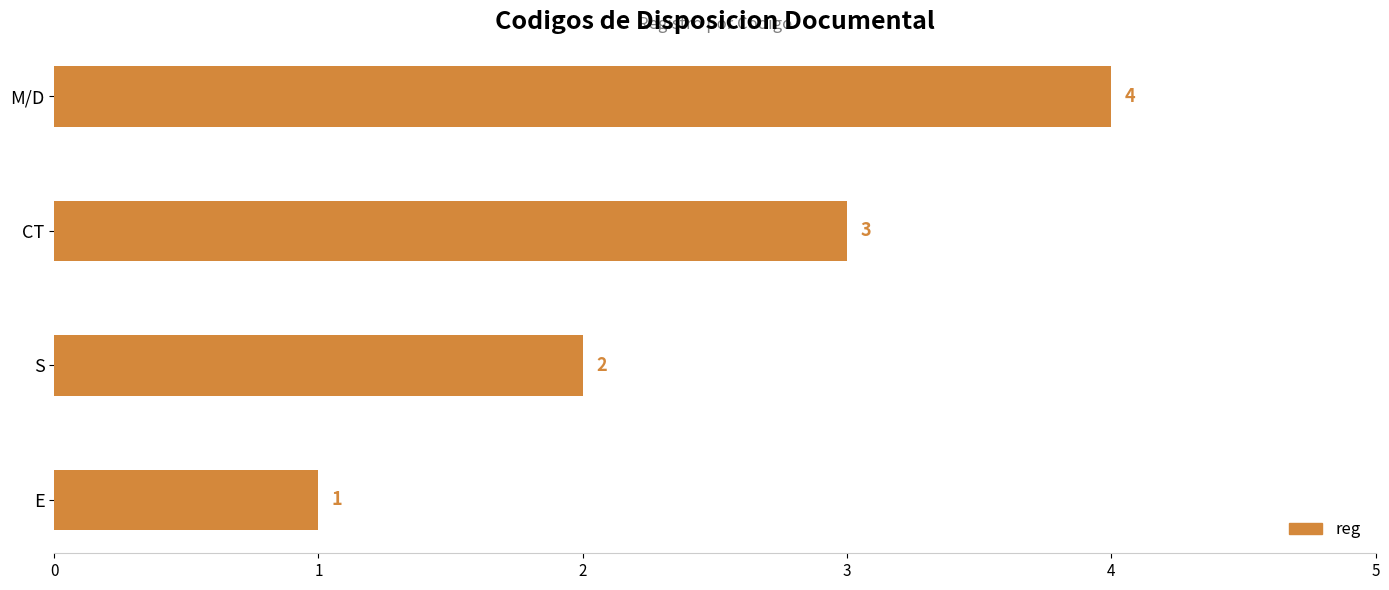

What is the difference between the maximum and second lowest values?

2